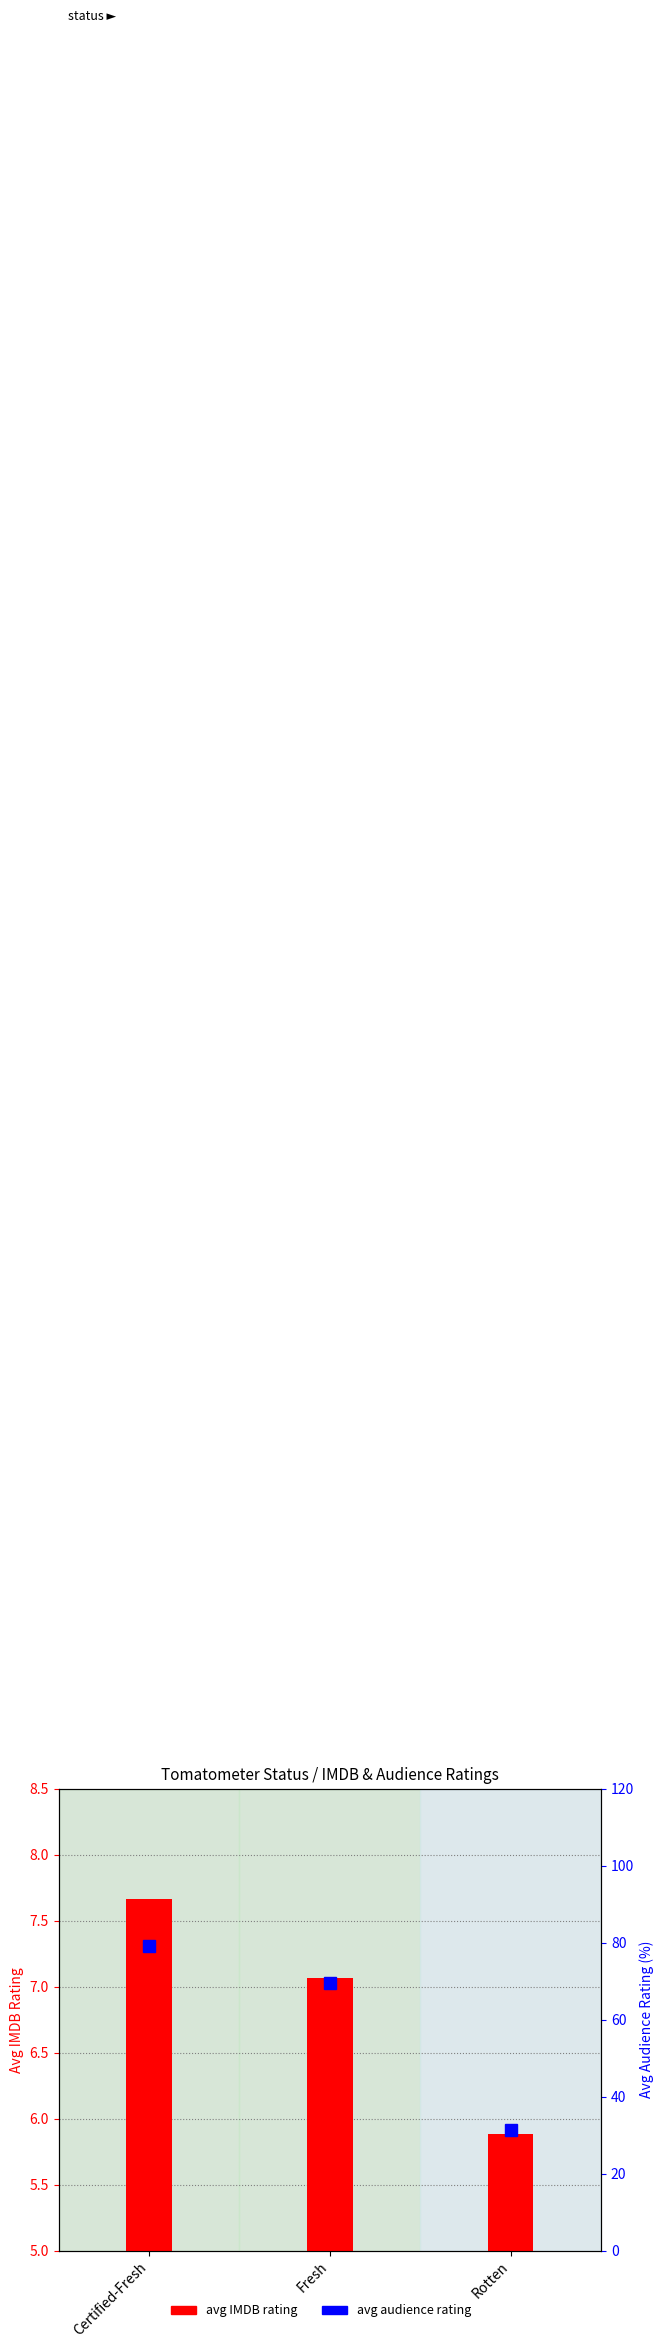

List the labels in order of value, smallest first.

Rotten, Fresh, Certified-Fresh